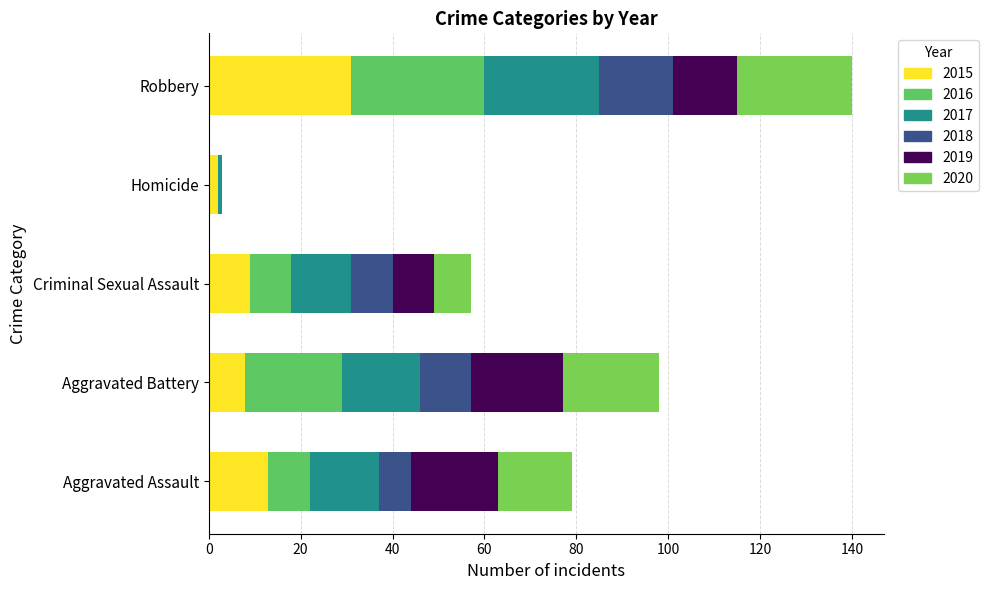

Which series changed the most between Aggravated Battery and Robbery?

2015